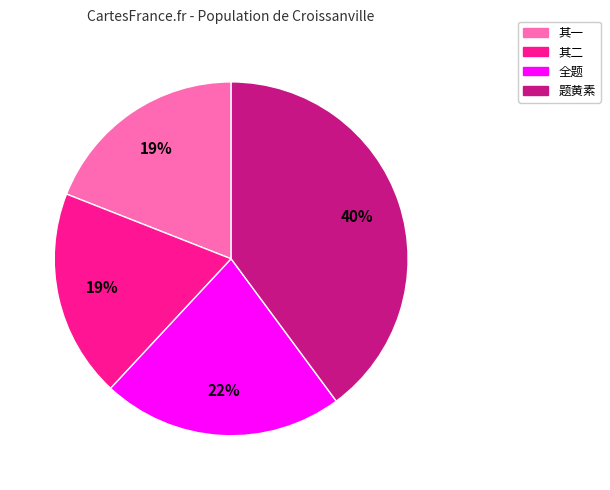

To the nearest percent, what is the average slice percentage?

25%